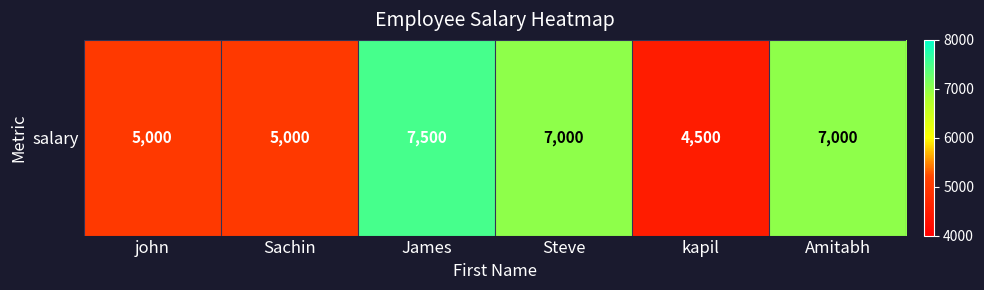

Reading right to left, list all the values displayed in this chart.

Amitabh=7000	kapil=4500	Steve=7000	James=7500	Sachin=5000	john=5000